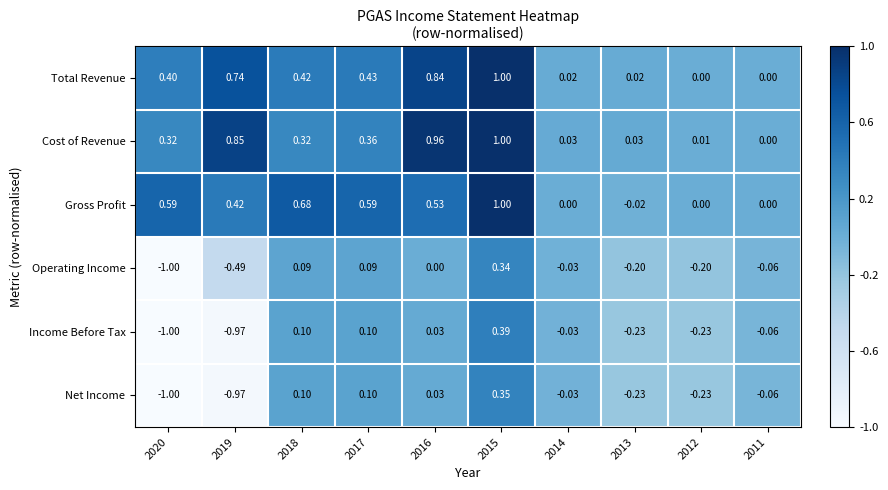

Is the value of Cost of Revenue at 2020 greater than the value of Operating Income at 2011?

Yes